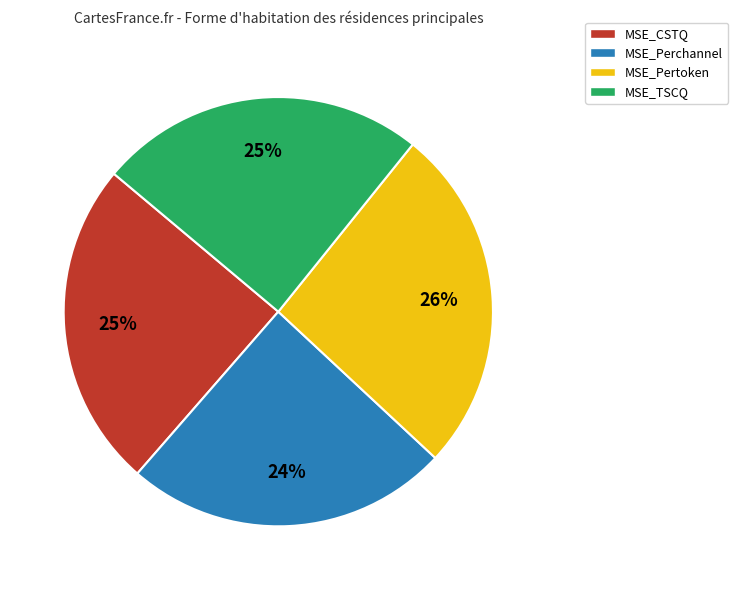

To the nearest percent, what portion does MSE_Pertoken represent?

26%